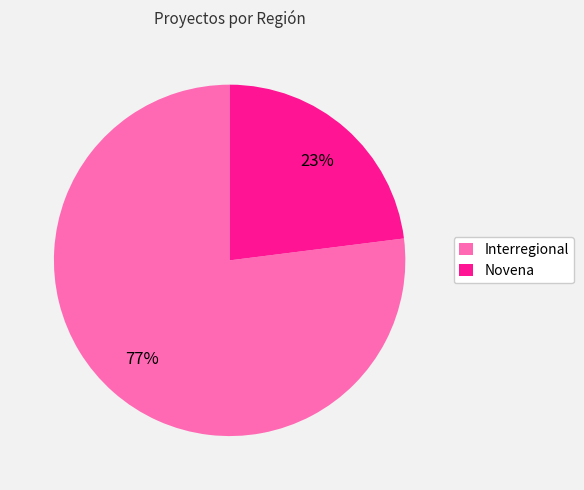

Between Novena and Interregional, which is larger?

Interregional